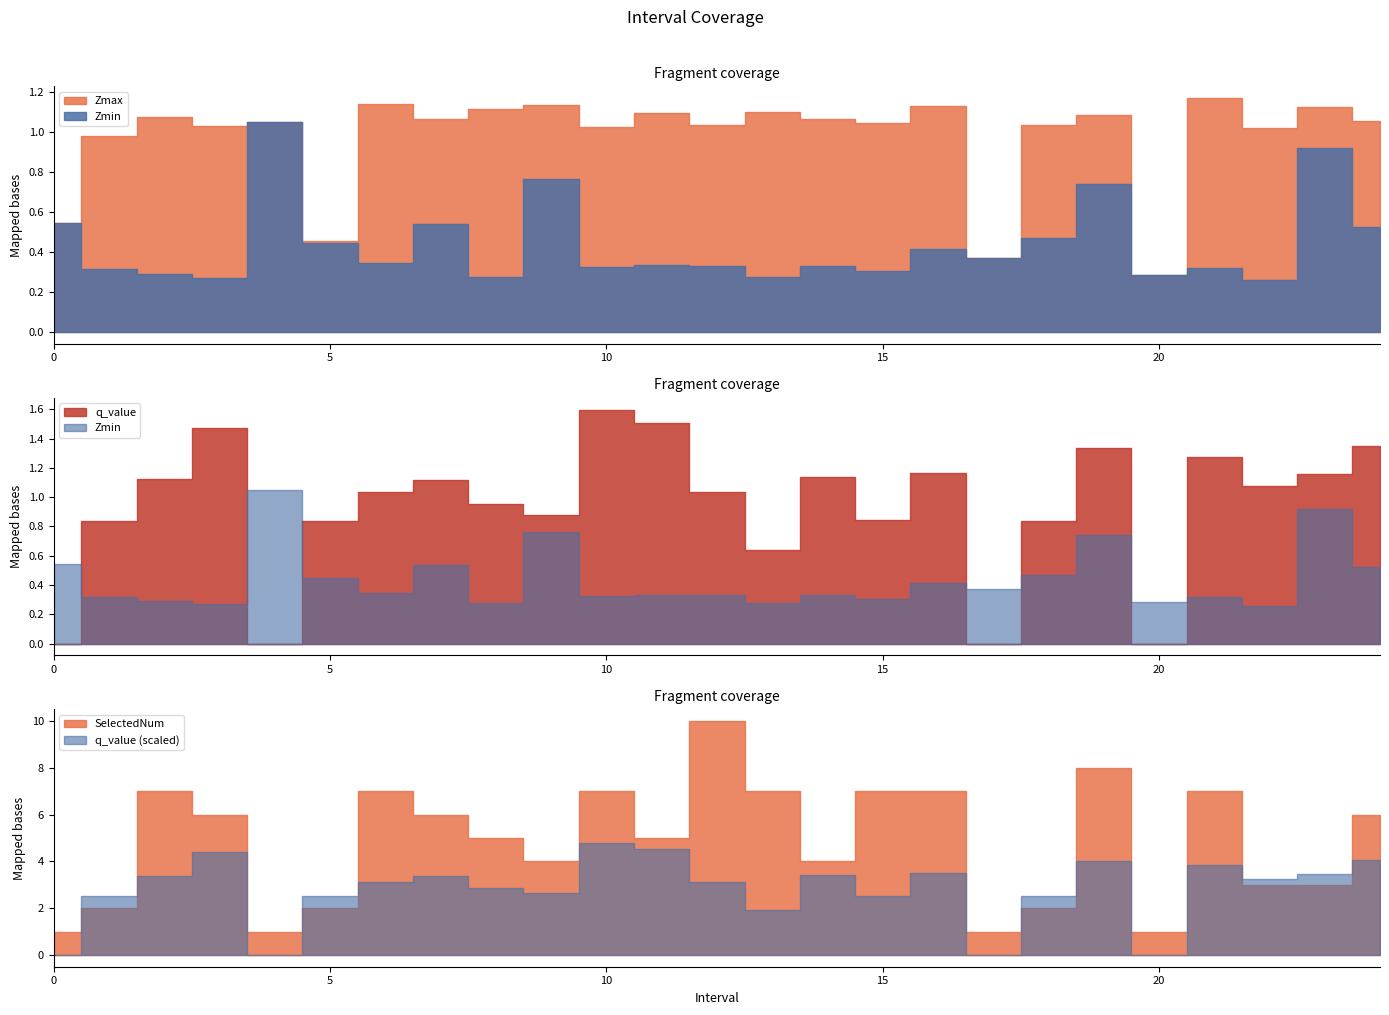

Which series changed the most between 16 and 21?

q_value